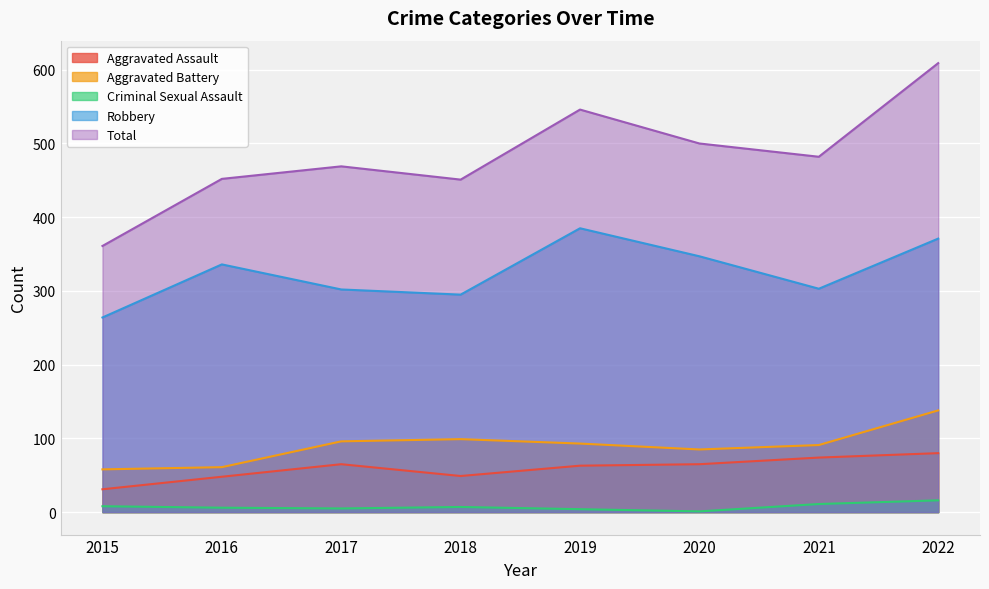

At which category is the sum across all series the highest?

2022